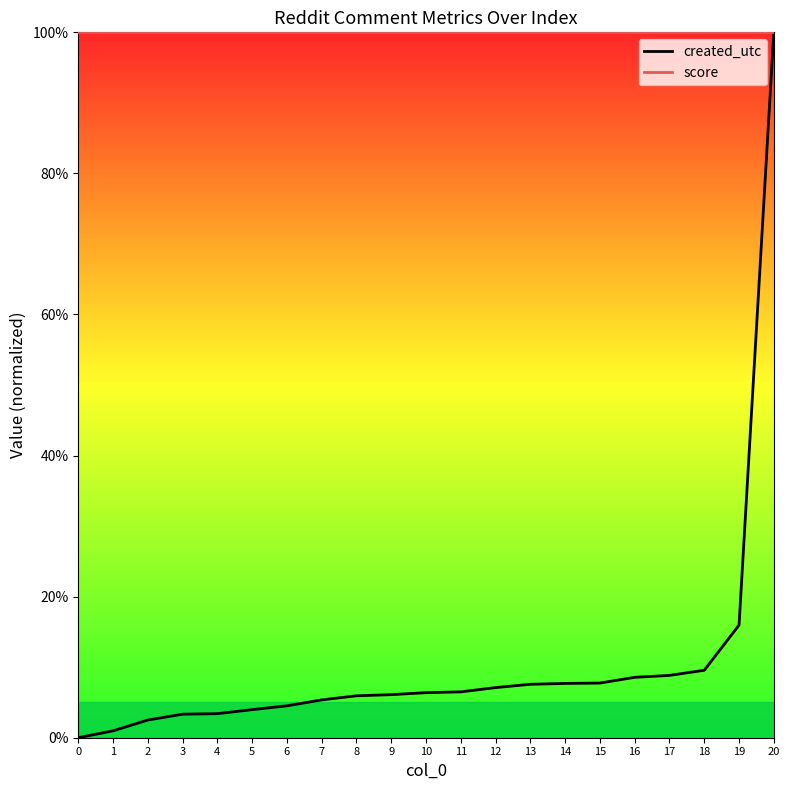

List the series in order of their overall mean, highest first.

score, created_utc